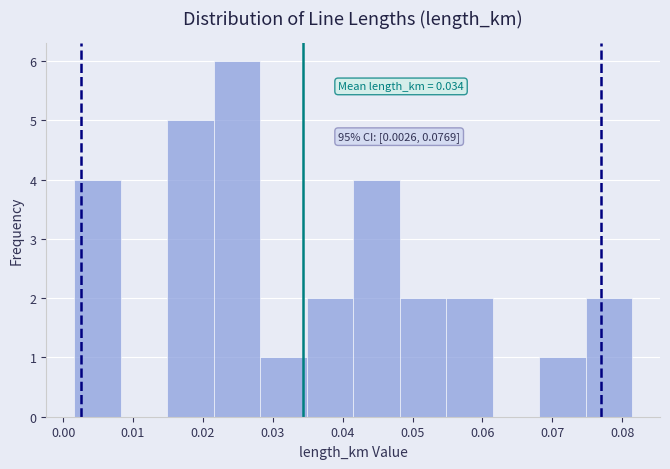

Which range on the x-axis has the tallest bar?

0.022 to 0.028